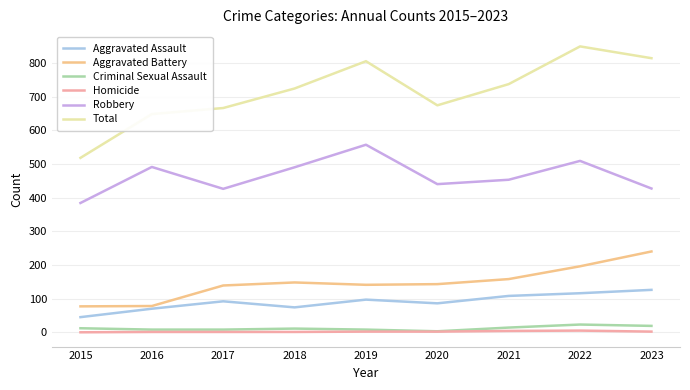

Between 2016 and 2022, which series saw the biggest shift?

Total